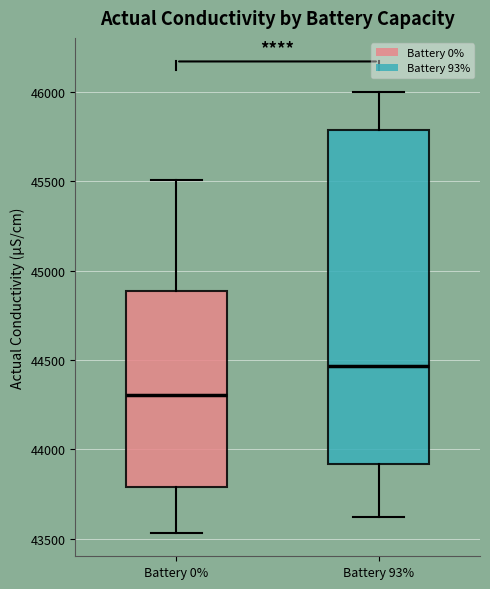

Which box's median line is the highest?

Battery 93%